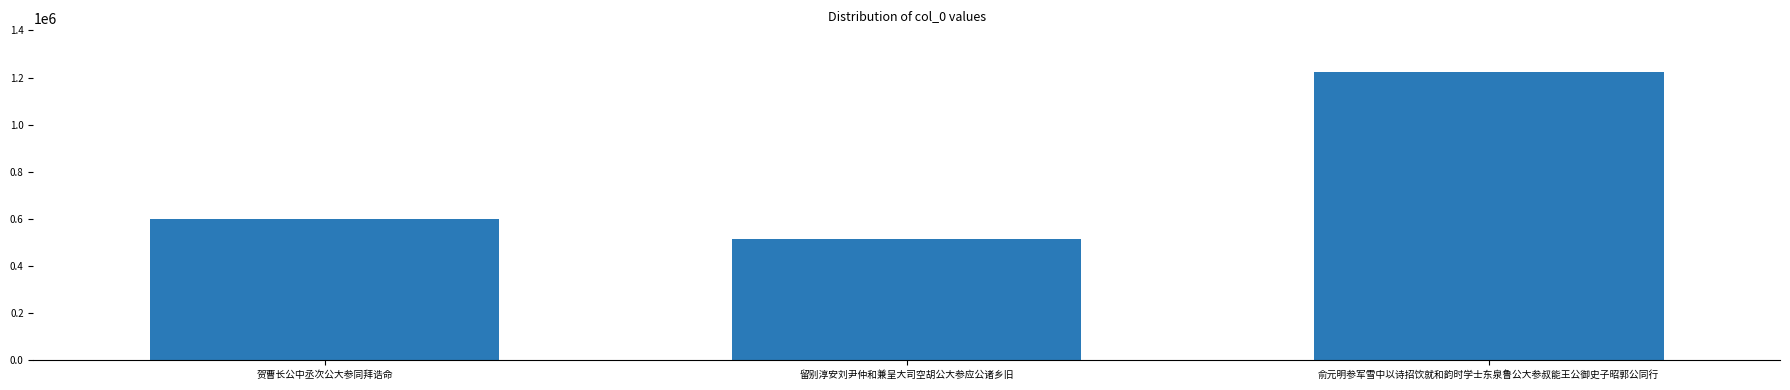

What is the minimum value shown in the chart?

515058